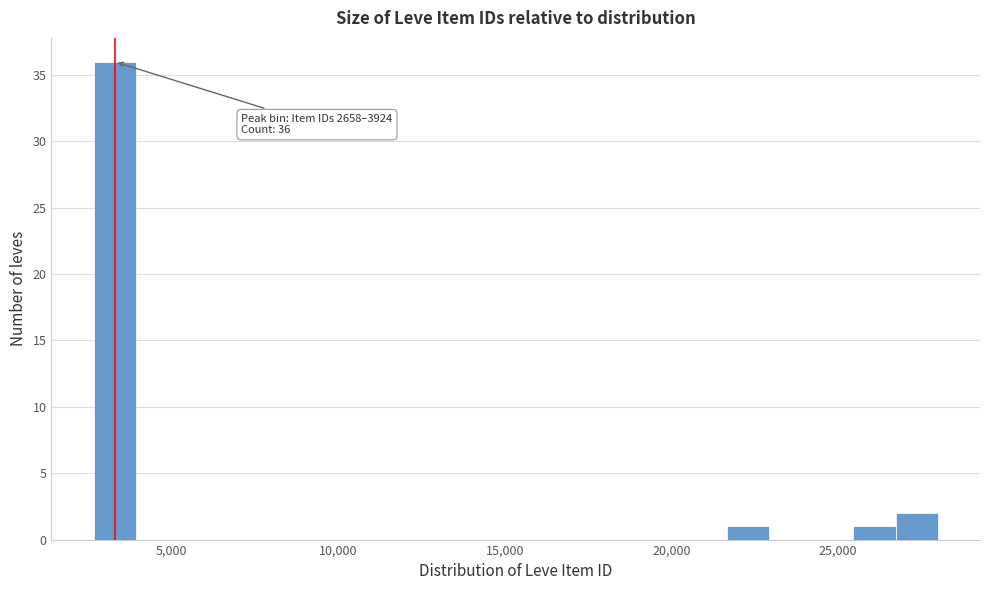

Around what value on the x-axis is the tallest bar? Give the approximate position of its centre, as read against the axis.

3500